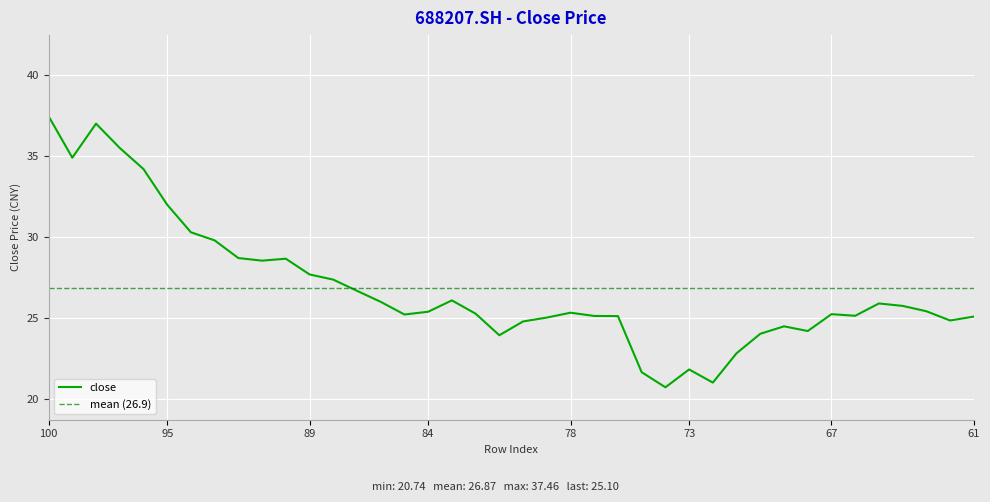

Is this an area chart (filled region under the line)?

No